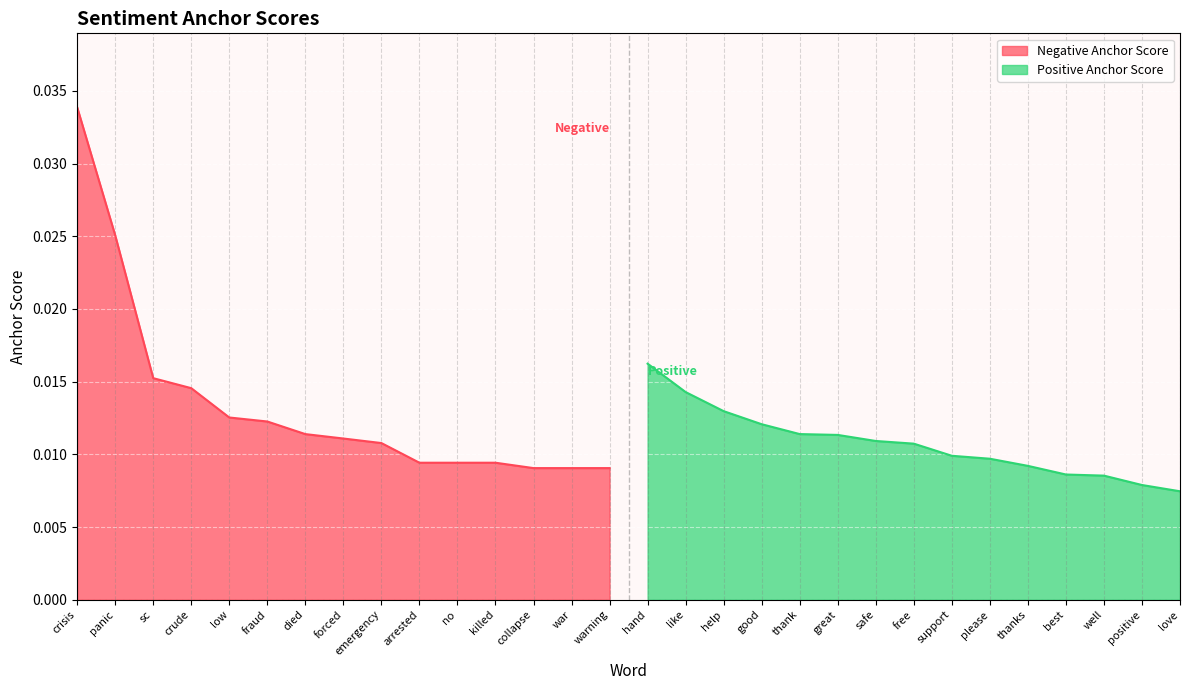

How many Negative Anchor Score values are between 0 and 1?

15